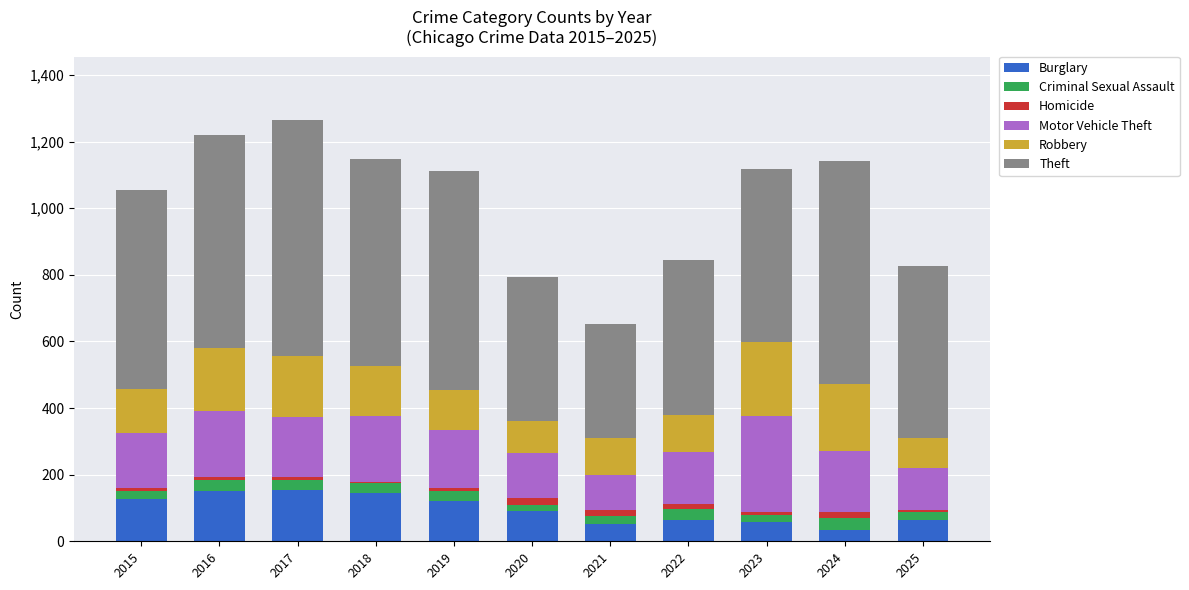

Is it true that Burglary equals 44 at 2018?

False